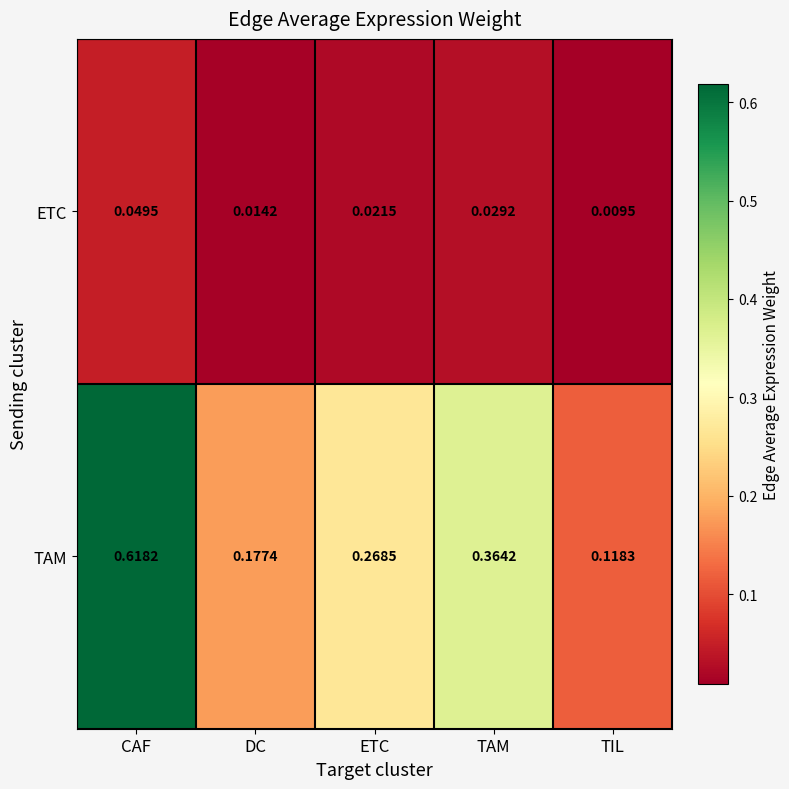

Which category has the lowest value in the TAM series?

TIL